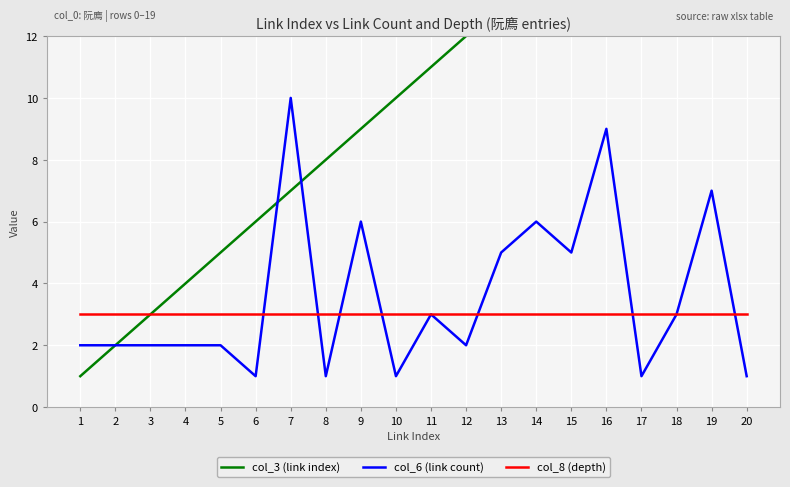

The value of col_3 (link index) at 14 is 8. True or false?

False